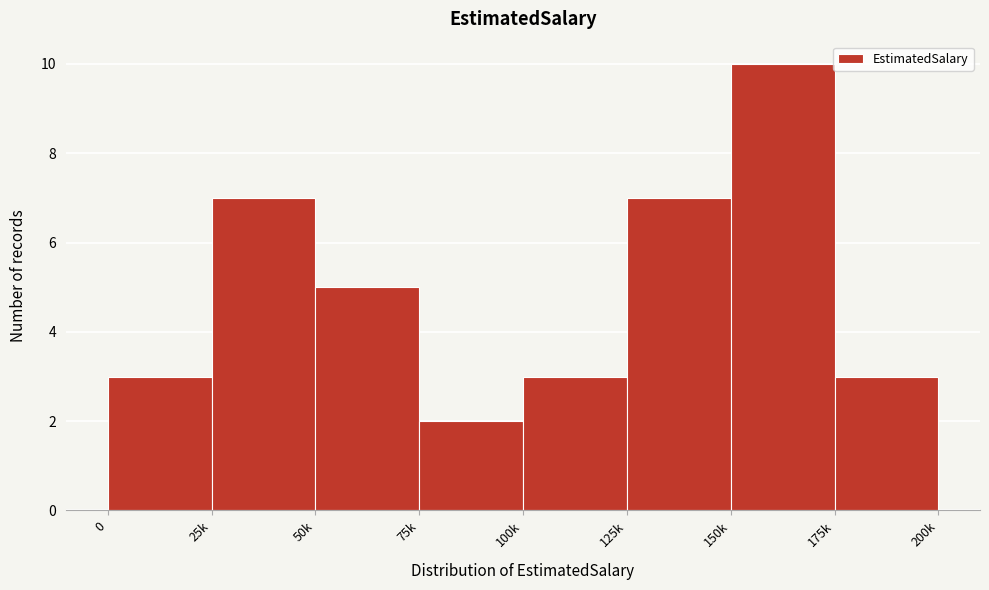

Reading left to right, list all the values displayed in this chart.

0=3	25k=7	50k=5	75k=2	100k=3	125k=7	150k=10	175k=3